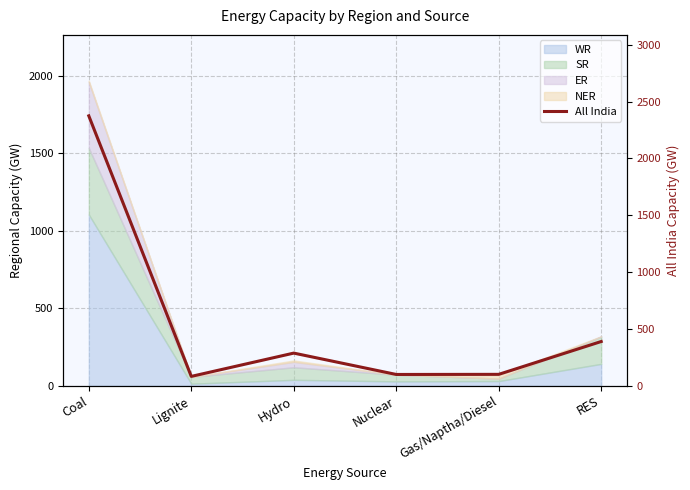

What is the greatest value displayed?

2375